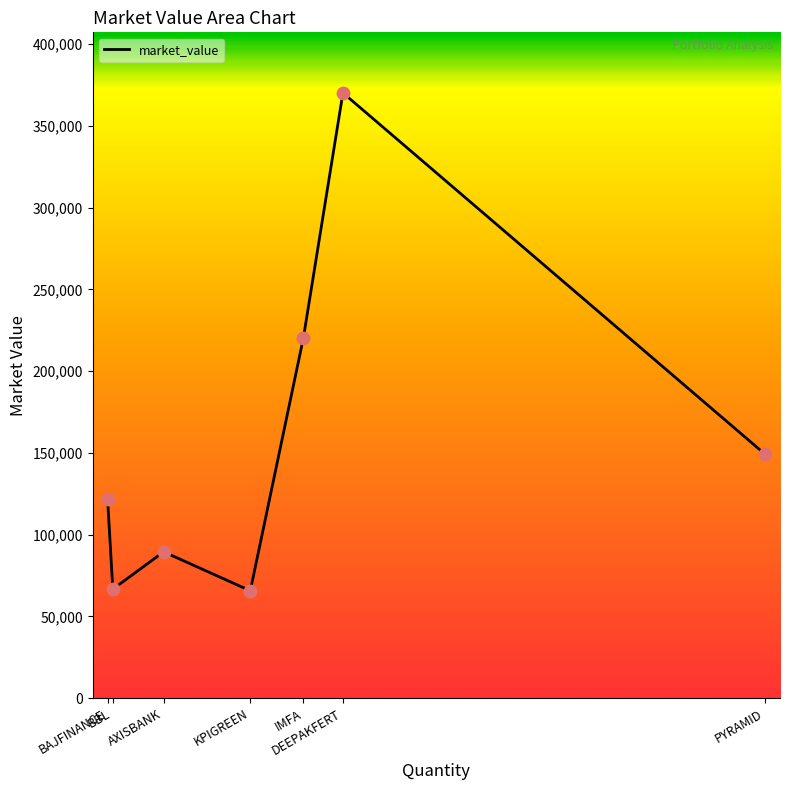

What is the change in value from BAJFINANCE to IMFA?

+98512.9